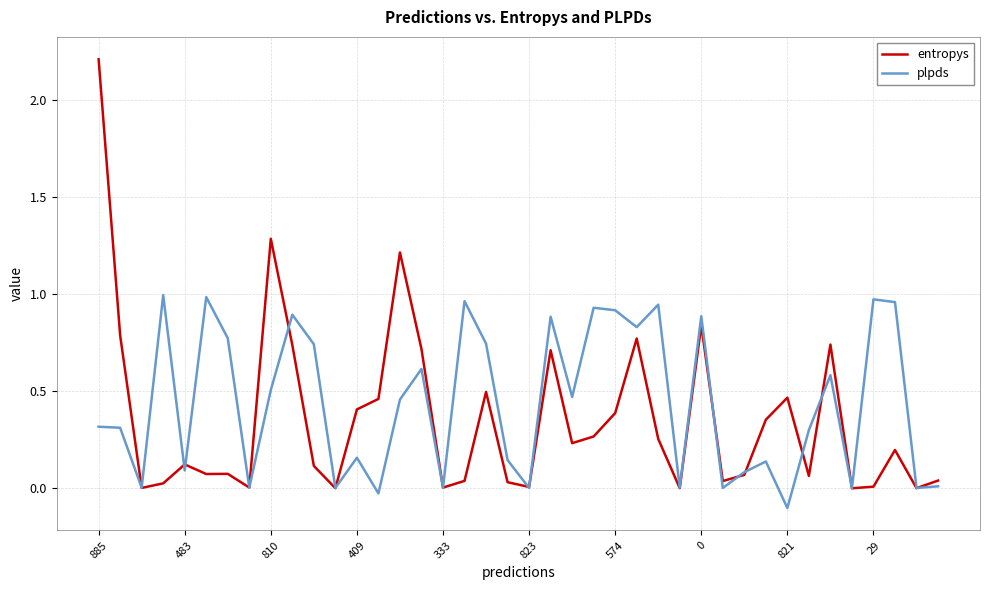

Which series has the largest range (max minus min)?

entropys